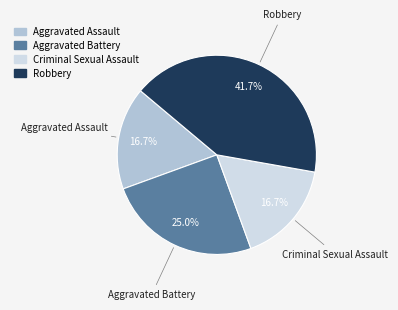

What is the ratio of the value at Aggravated Assault to the value at Robbery?

0.4